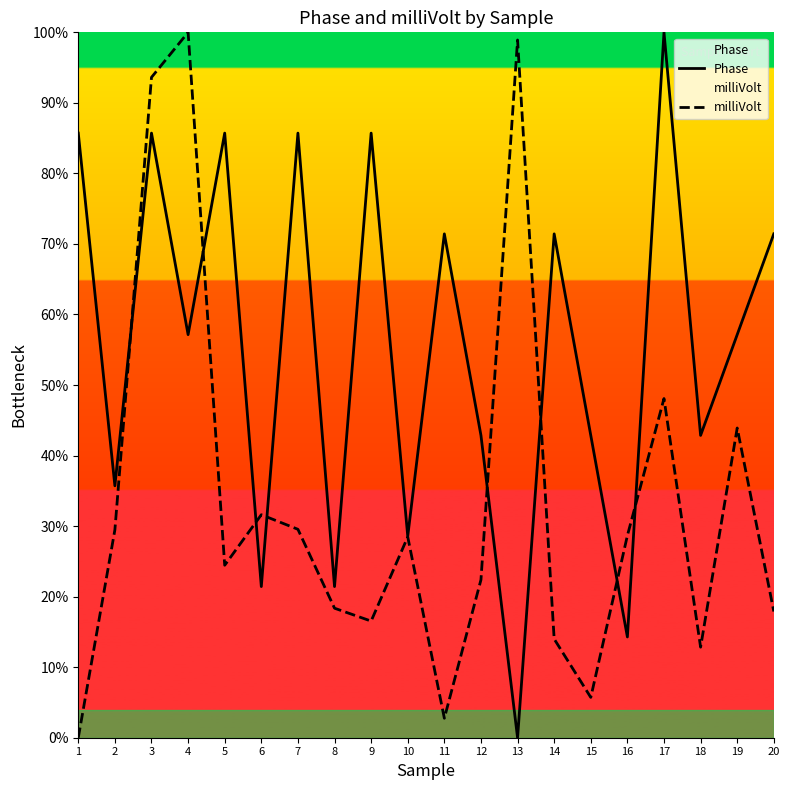

What is the highest value of the milliVolt series?

100.0